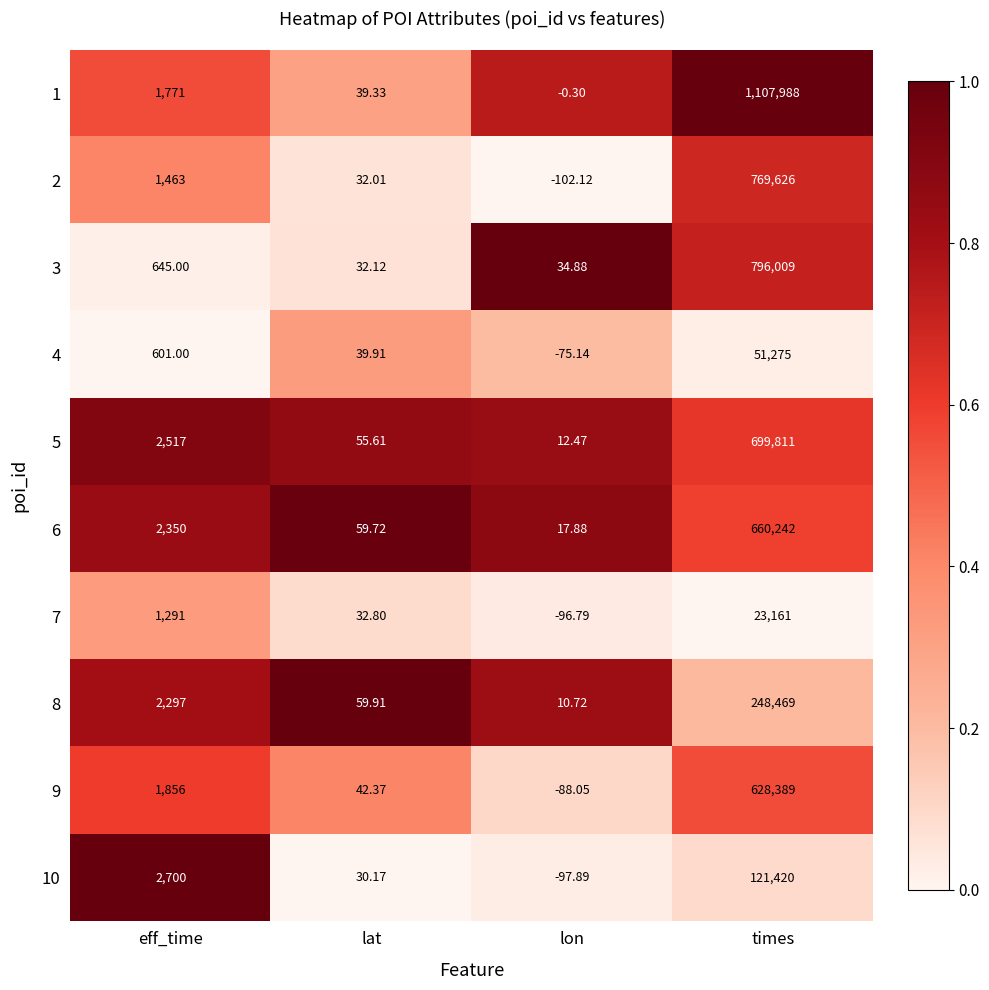

At lat, list the series in order from smallest to largest.

10, 2, 3, 7, 1, 4, 9, 5, 6, 8